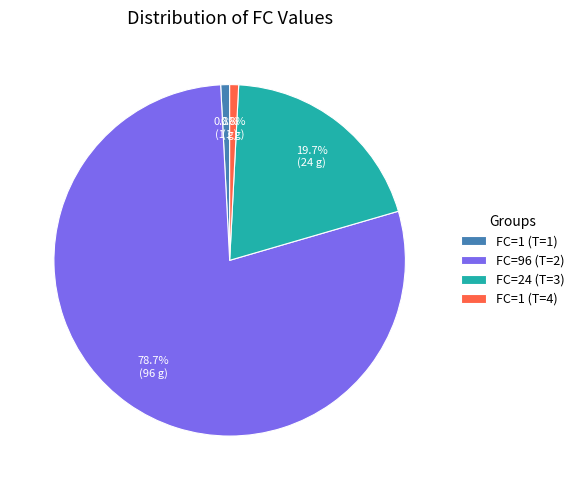

Is there a majority slice in this chart?

Yes